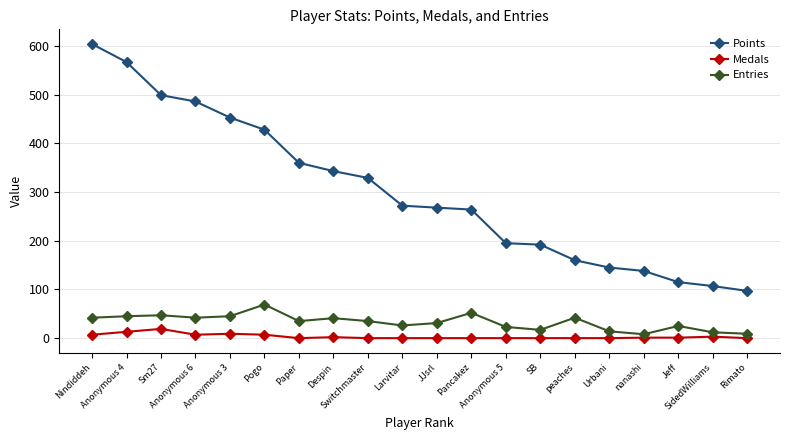

List the series in order of their peak value, highest first.

Points, Entries, Medals